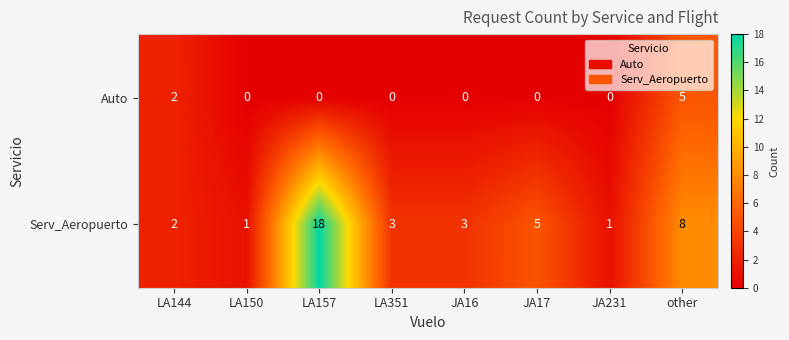

Reading right to left, extract all data points from this chart.

Auto: 5	0	0	0	0	0	0	2
Serv_Aeropuerto: 8	1	5	3	3	18	1	2